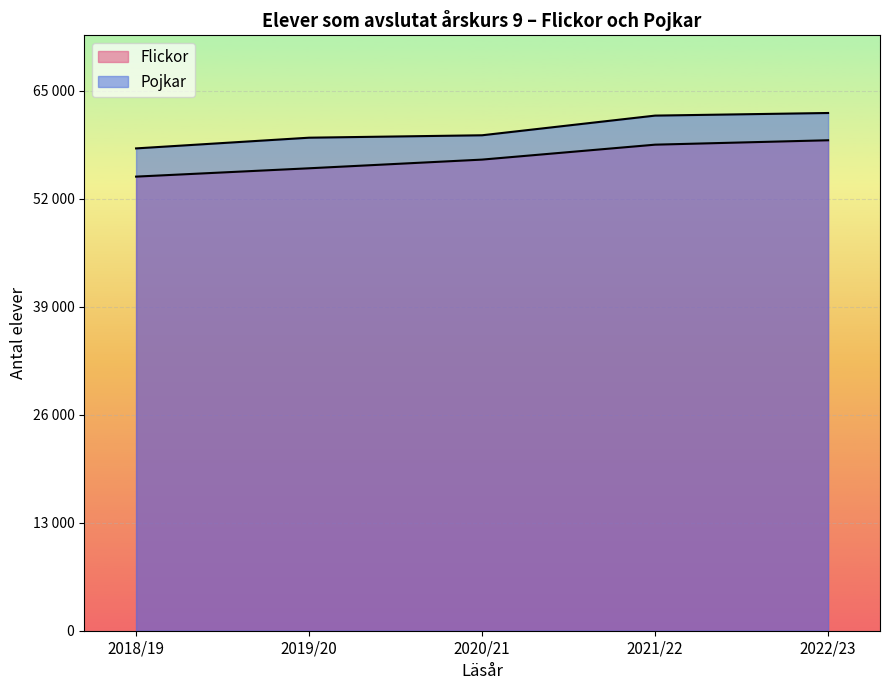

What is the sum of all Flickor values?

284608